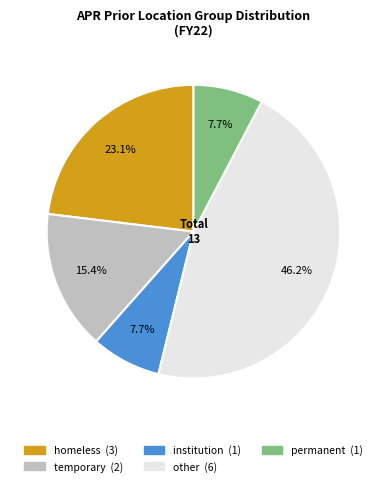

What percentage do temporary and other together represent?

61.5%